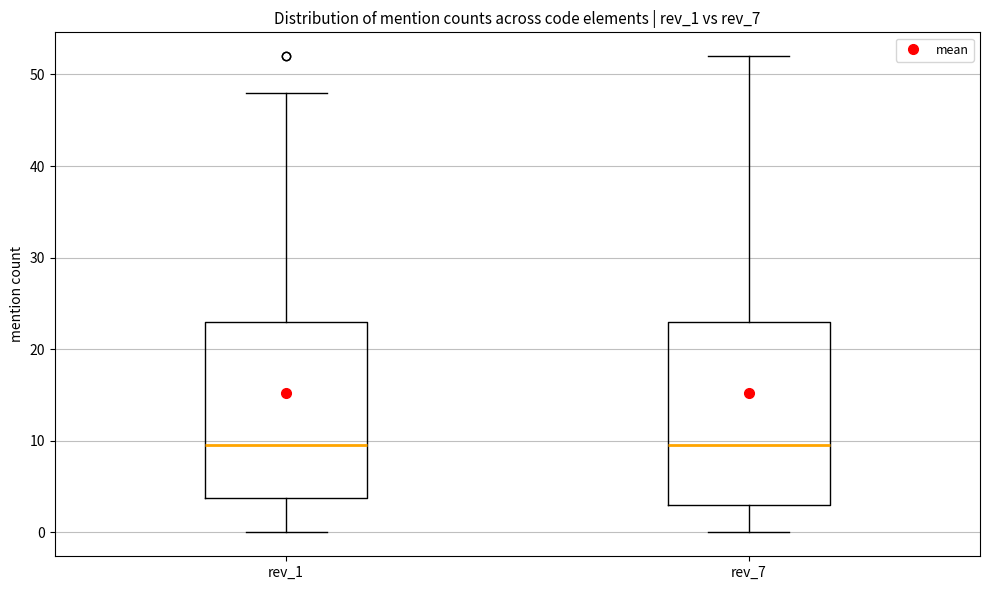

Reading left to right, read every box against the y-axis: the position of its median line, the range the box covers, and the ends of its whiskers. The values are not printed on the chart, so give them approximately, as read against the axis.

rev_1: median 10, box 4 to 23, whiskers 0 to 48
rev_7: median 10, box 3 to 23, whiskers 0 to 52